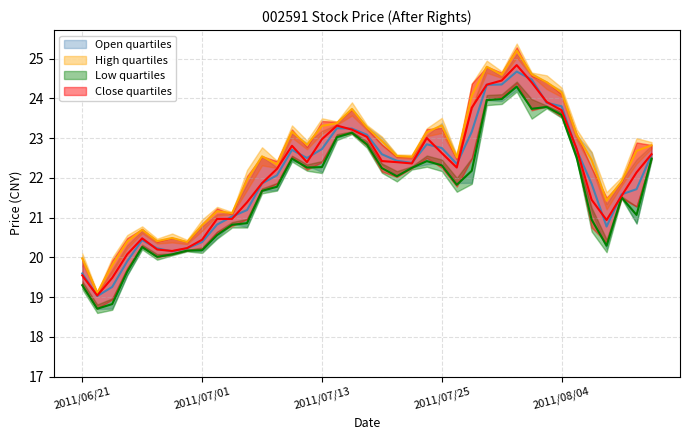

True or false: High and Low intersect in this chart.

False